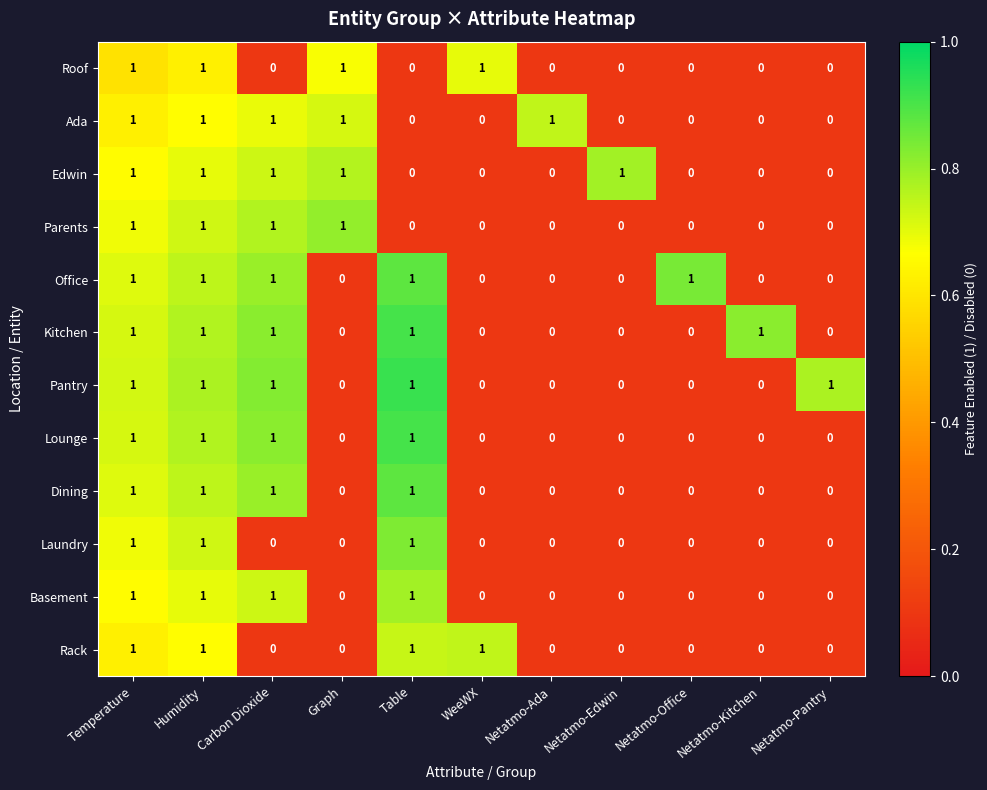

What is the total value across all series at Graph?

4